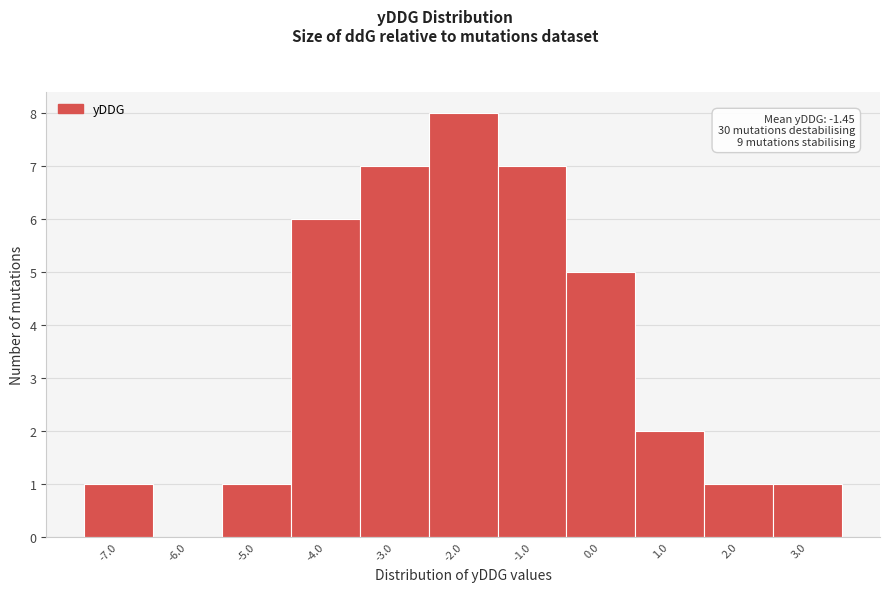

Reading left to right, what are all the values shown in this chart?

-7.0=1	-6.0=0	-5.0=1	-4.0=6	-3.0=7	-2.0=8	-1.0=7	0.0=5	1.0=2	2.0=1	3.0=1